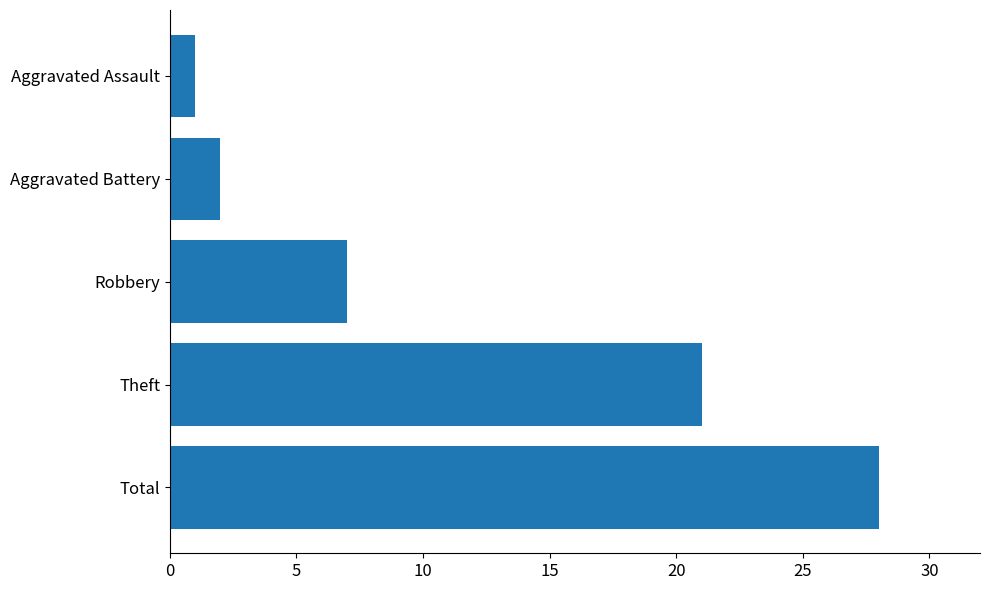

Is it true that the value at Total is 28?

True